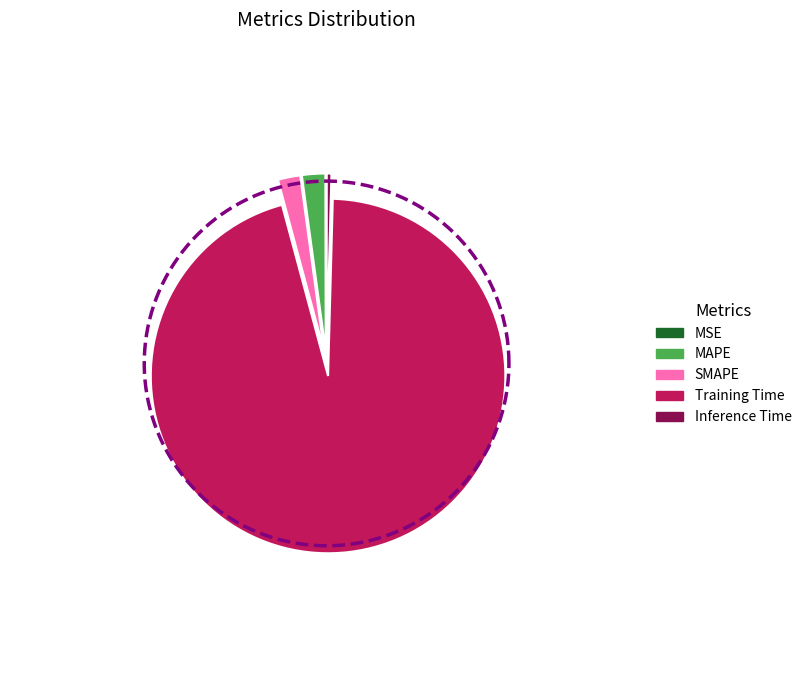

Count the number of slices in the pie.

5